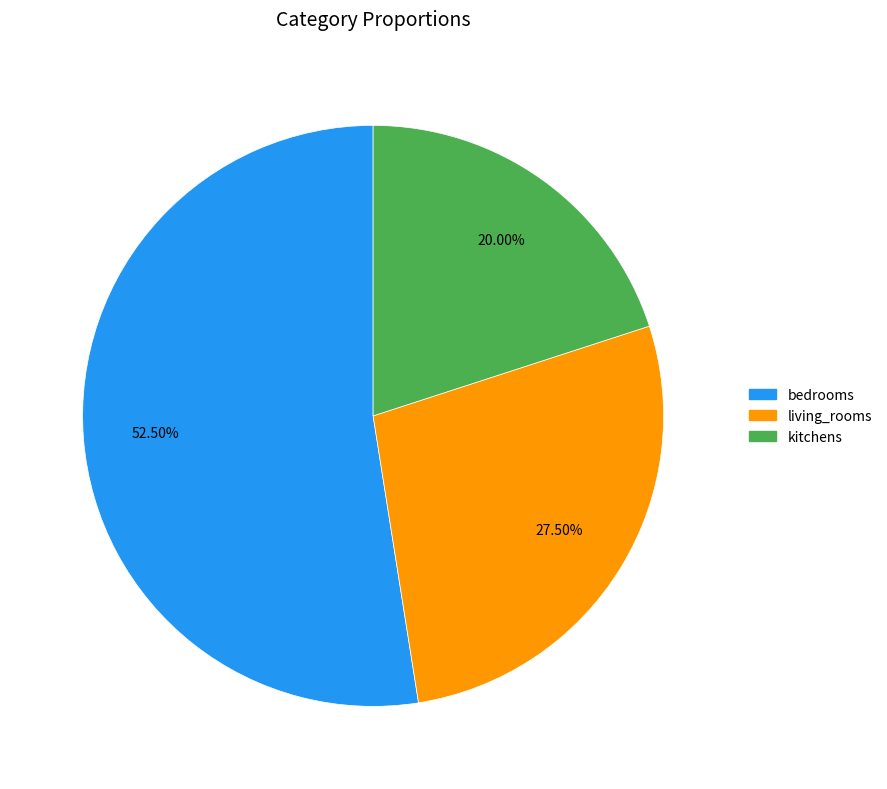

Rank the categories by value from highest to lowest.

bedrooms, living_rooms, kitchens